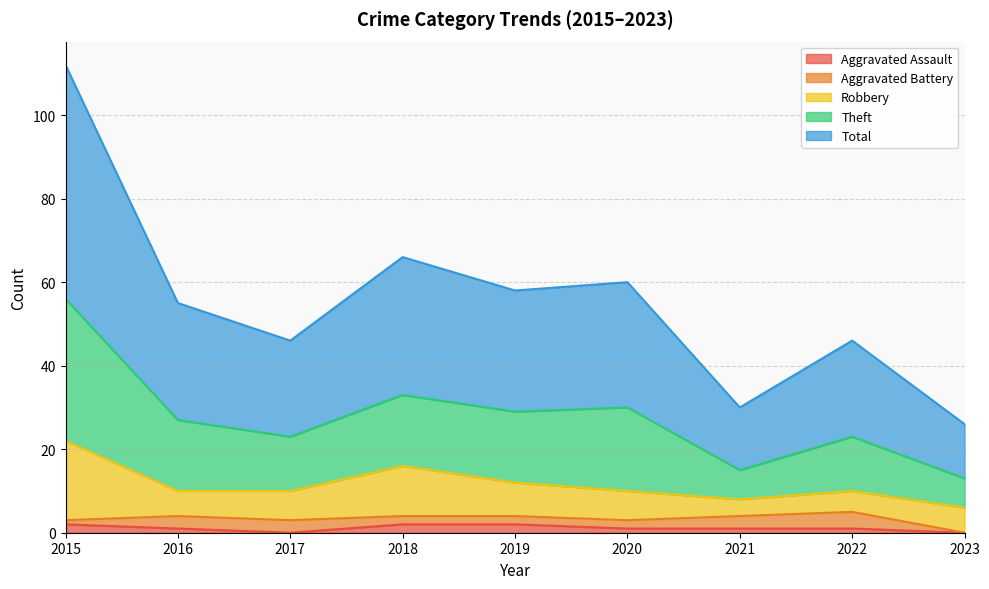

The Aggravated Assault series shows 0 at 2023. True or false?

True